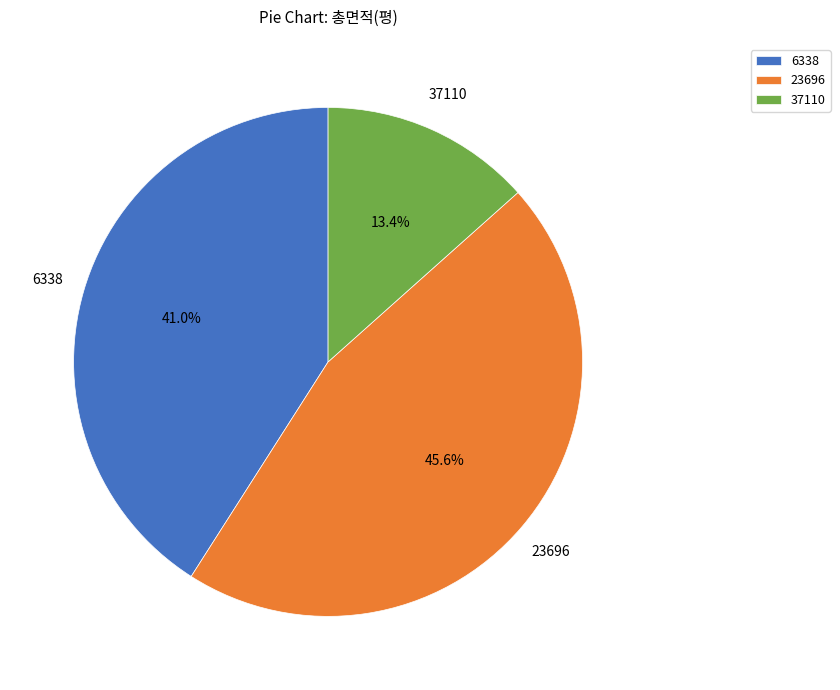

What is the ratio of the value at 6338 to the value at 23696?

0.9